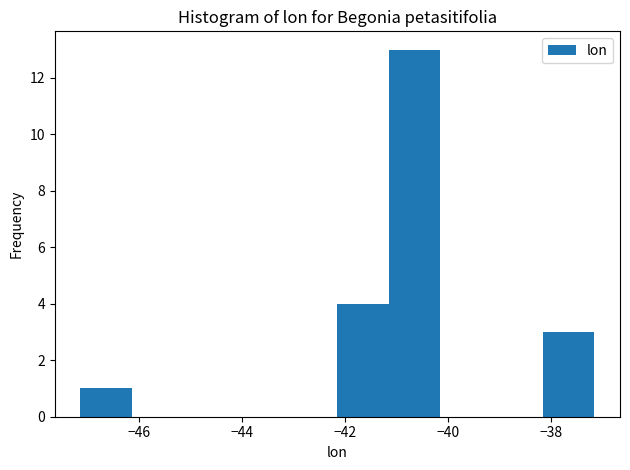

How tall is the bar that spans -47.2 to -46.2 on the x-axis? Neither the bar edges nor the heights are printed on the chart, so give them approximately, as read against the axes.

1